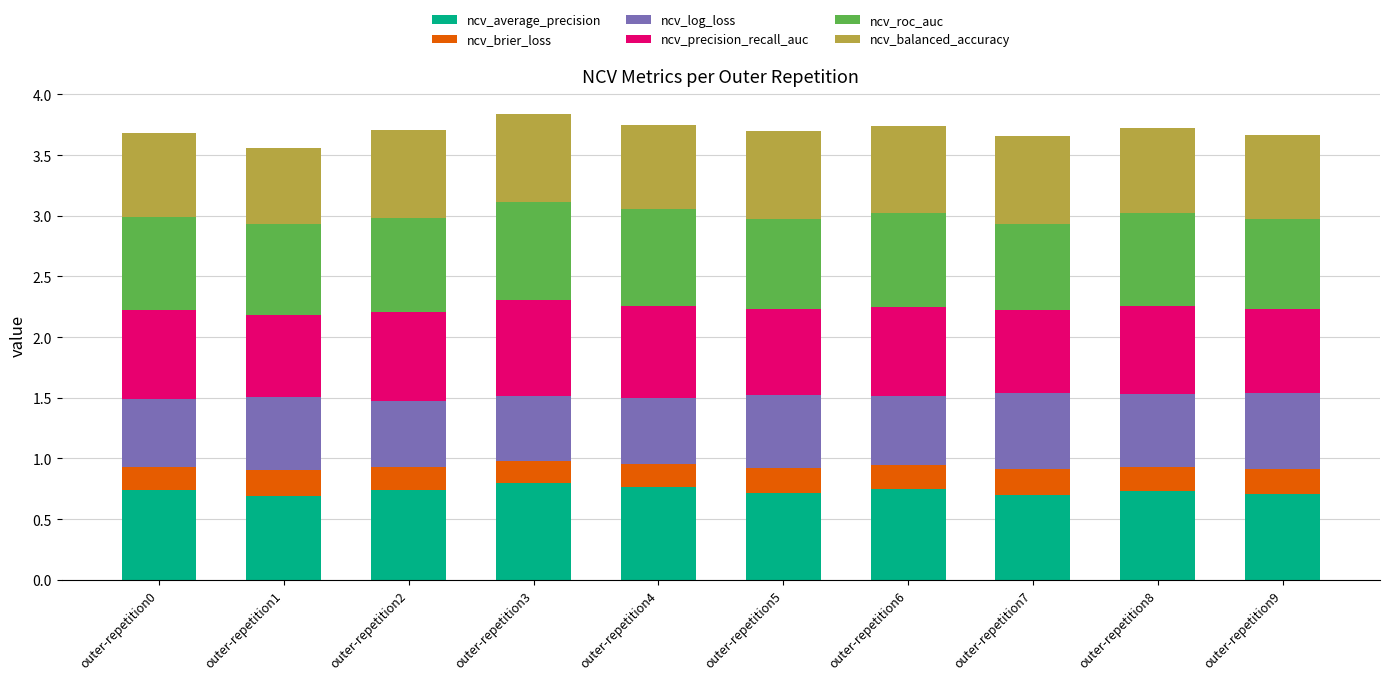

True or false: ncv_average_precision has a value of 1.1 at outer-repetition5.

False